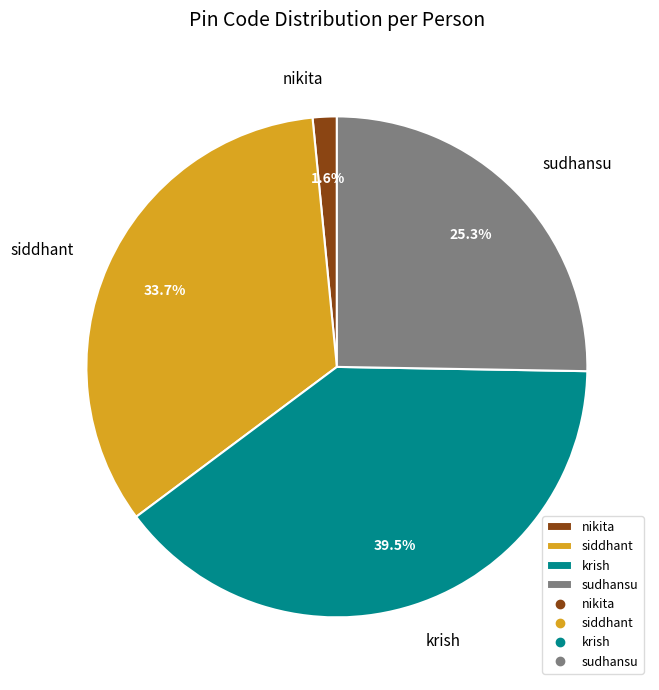

Do siddhant and nikita together represent more than half of the pie?

No